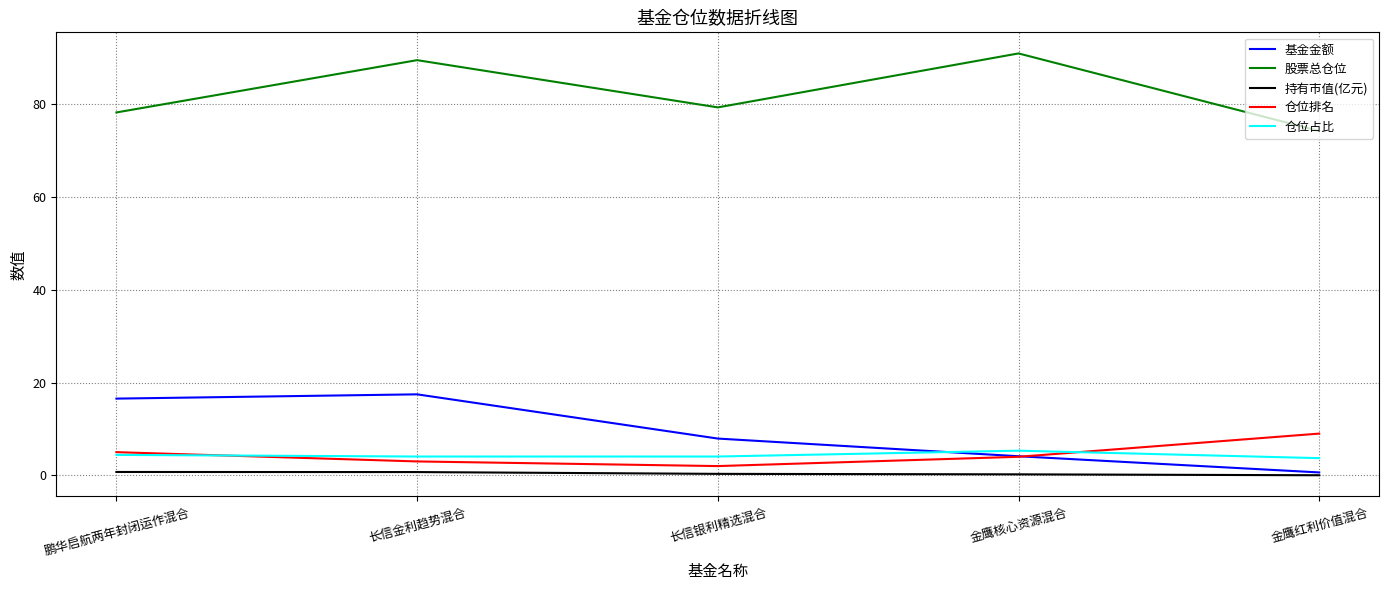

True or false: 股票总仓位 and 仓位占比 intersect in this chart.

False